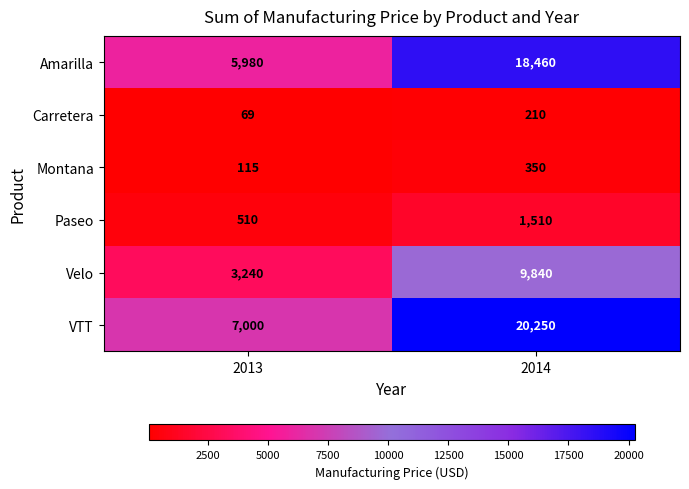

Which series changed the most between 2013 and 2014?

VTT